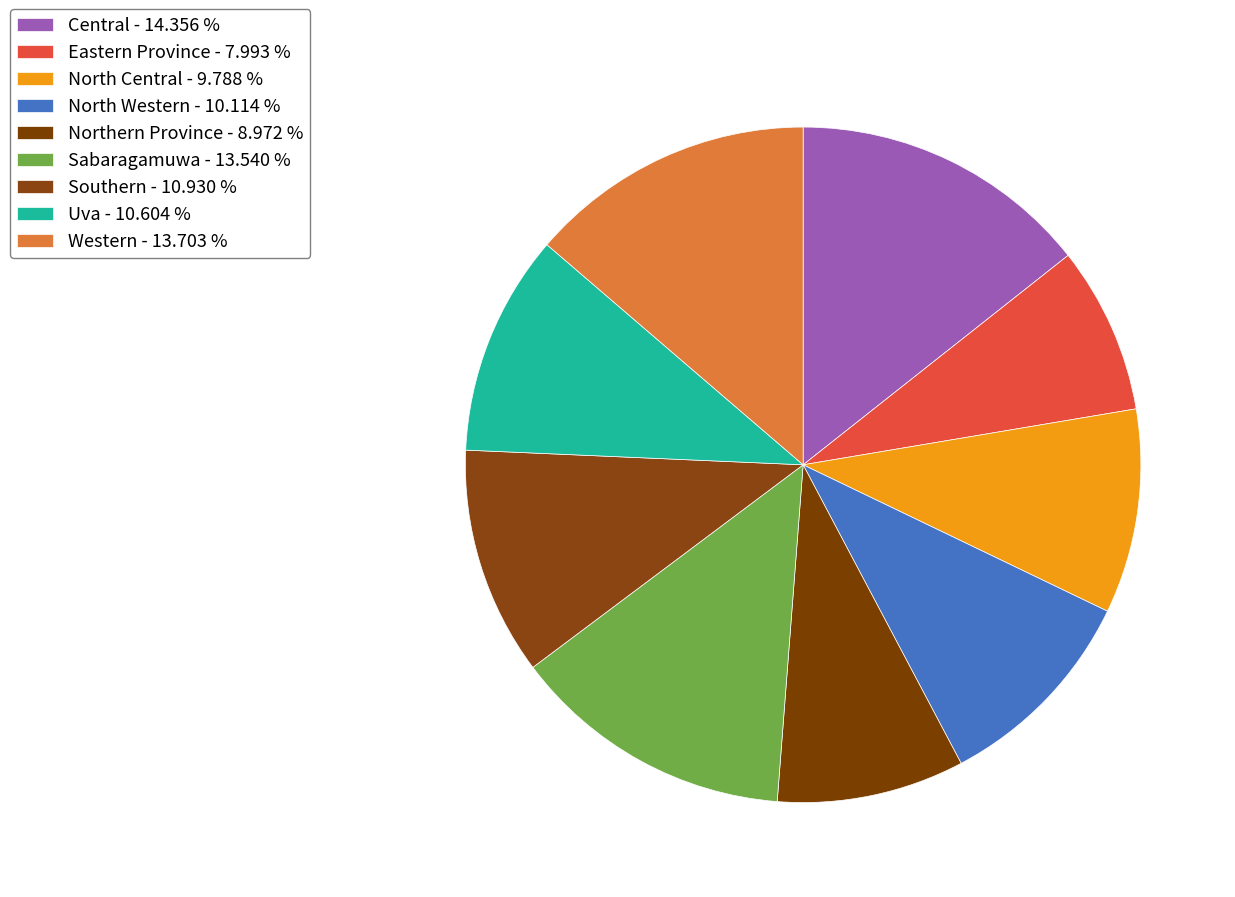

Do Sabaragamuwa and Central together represent more than half of the pie?

No